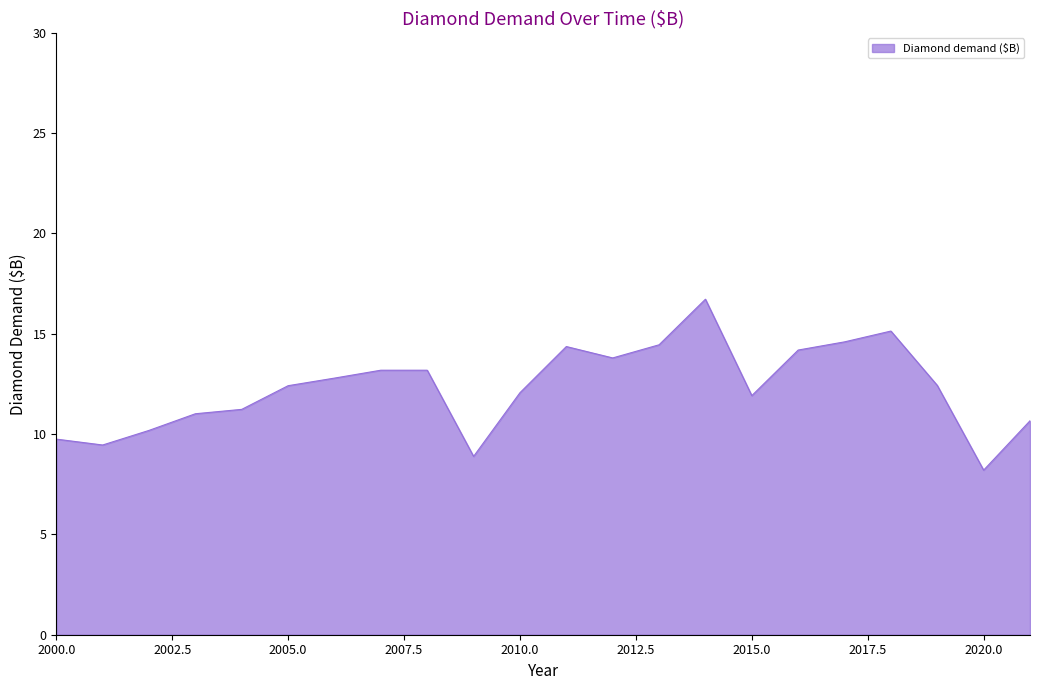

What is the smallest value displayed?

8.2